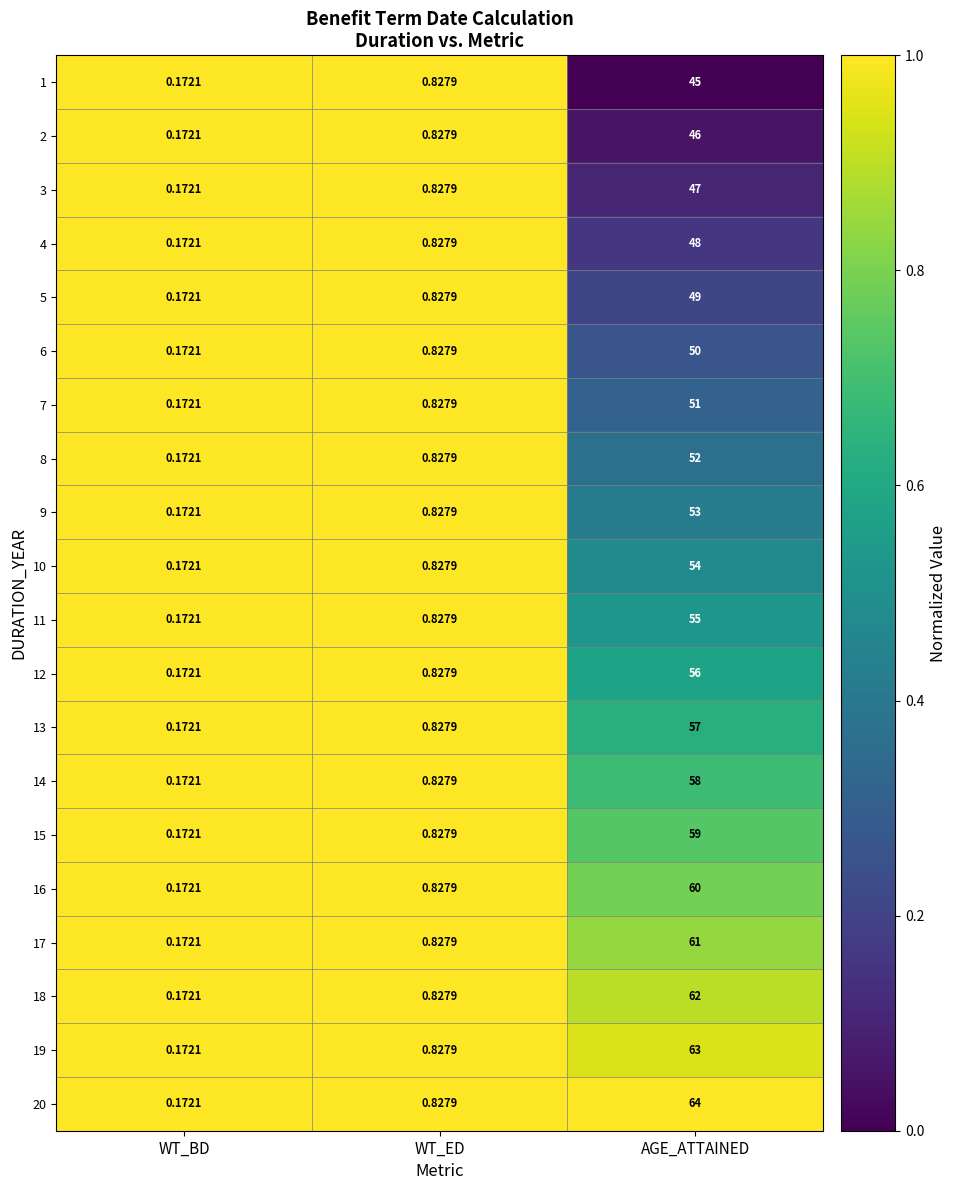

Which series has the largest range (max minus min)?

20